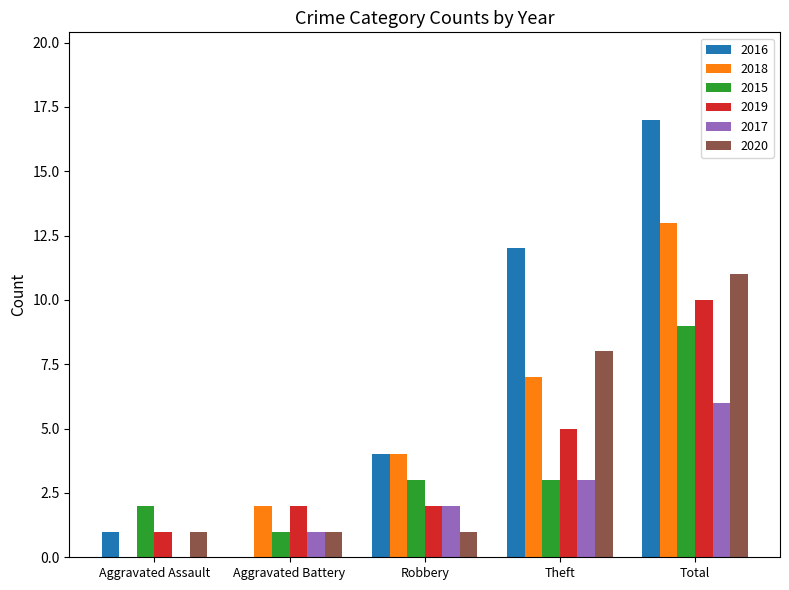

Is the value of 2020 at Theft greater than the value of 2017 at Aggravated Assault?

Yes